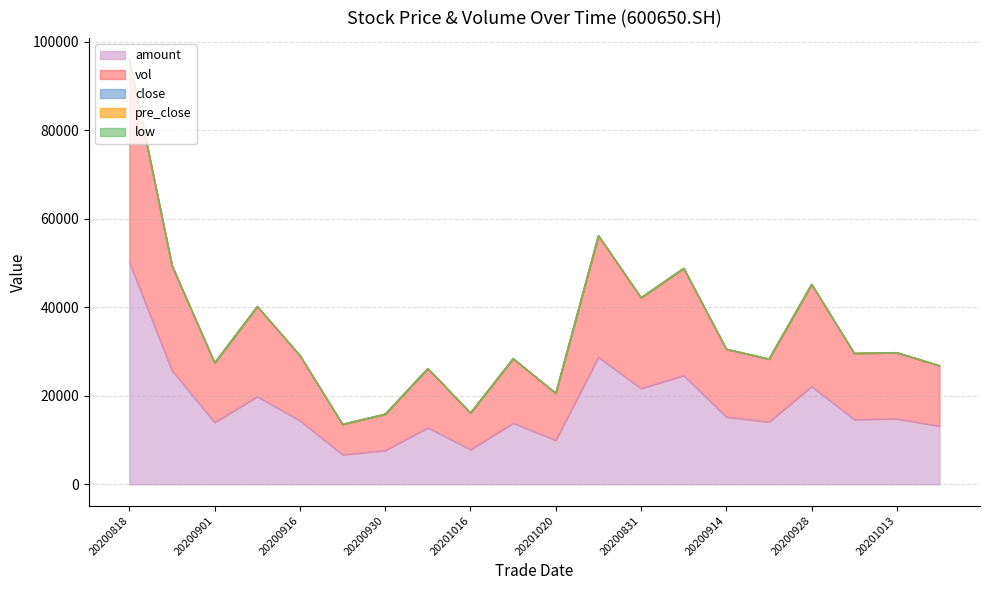

True or false: vol and low cross at least once.

False